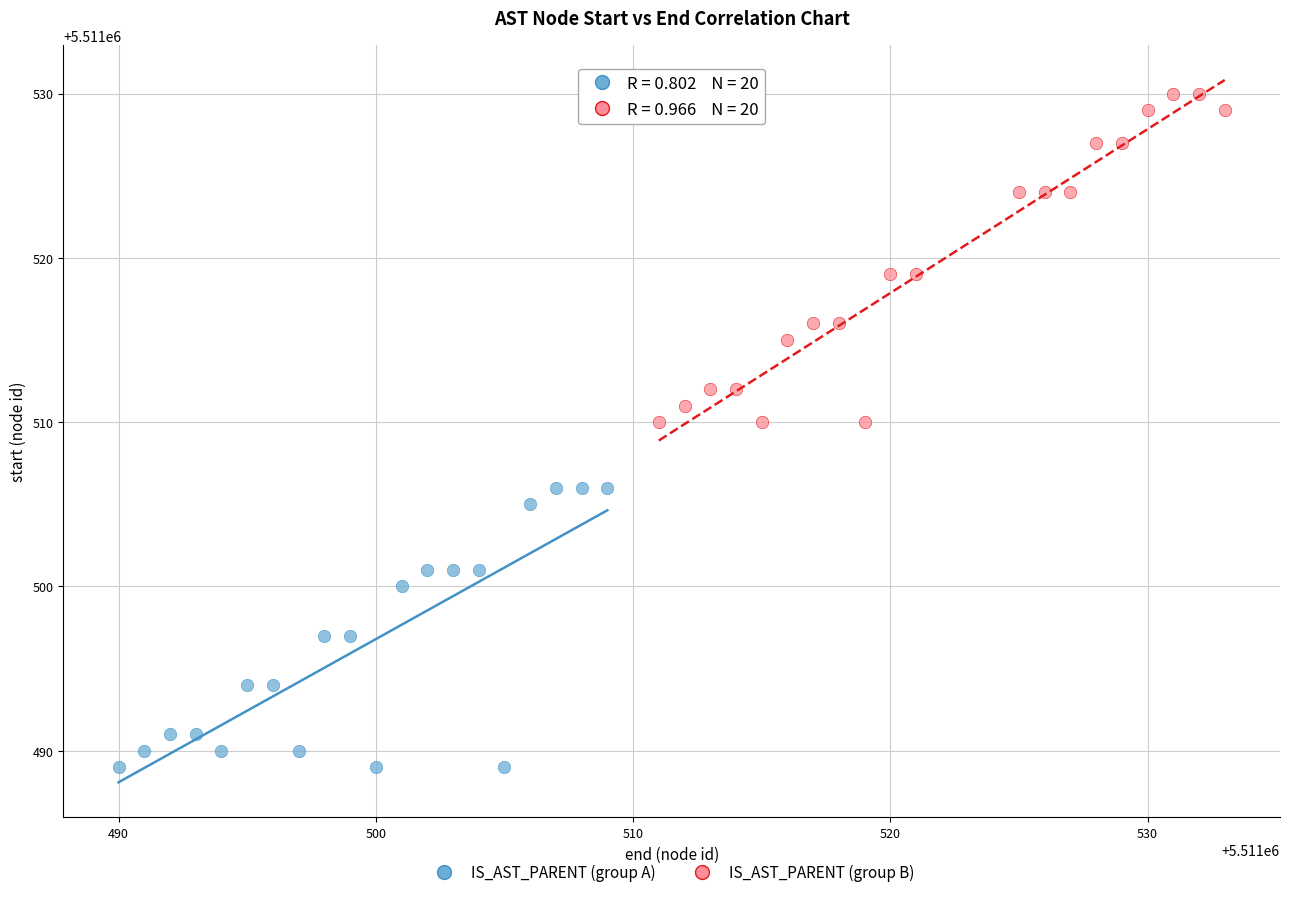

Which series has the largest Y range (max minus min)?

IS_AST_PARENT (group B)